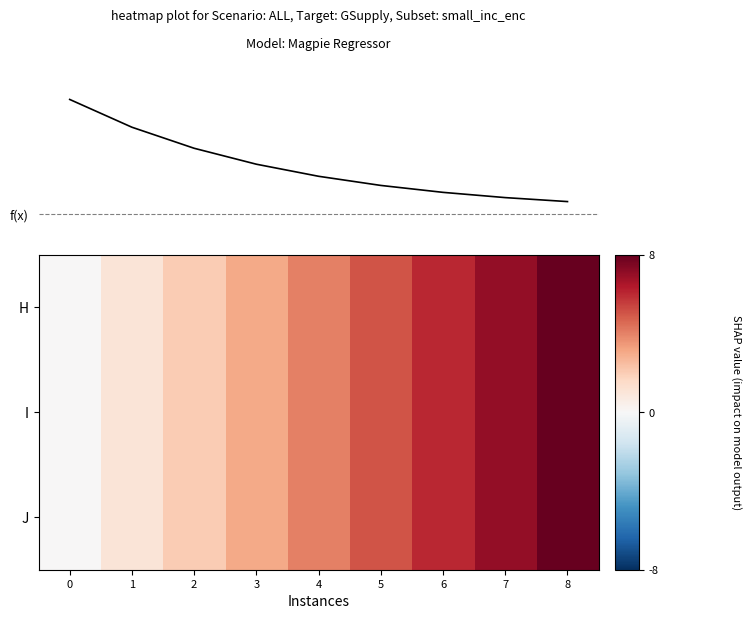

How many data points in I are less than 4?

4